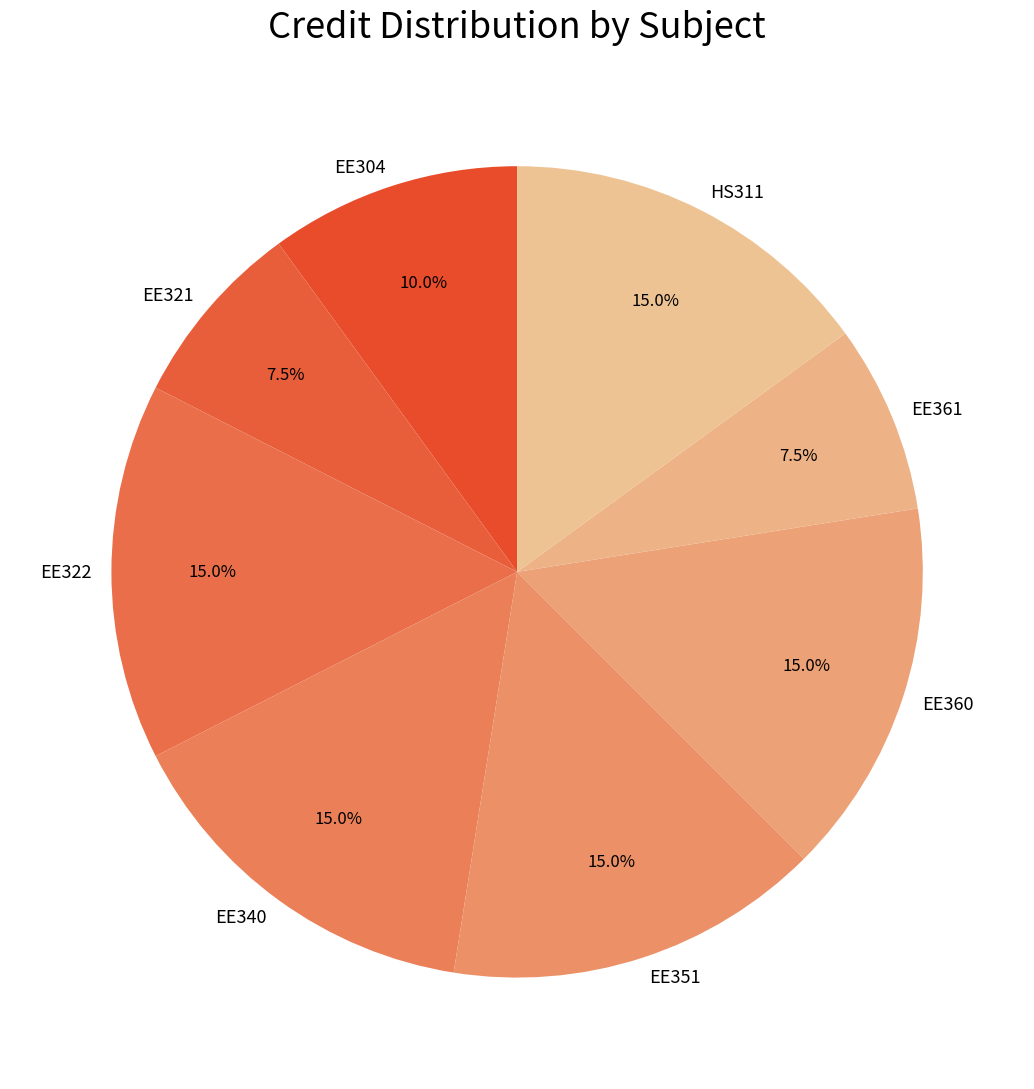

What percentage do EE361 and EE360 together represent?

22.5%